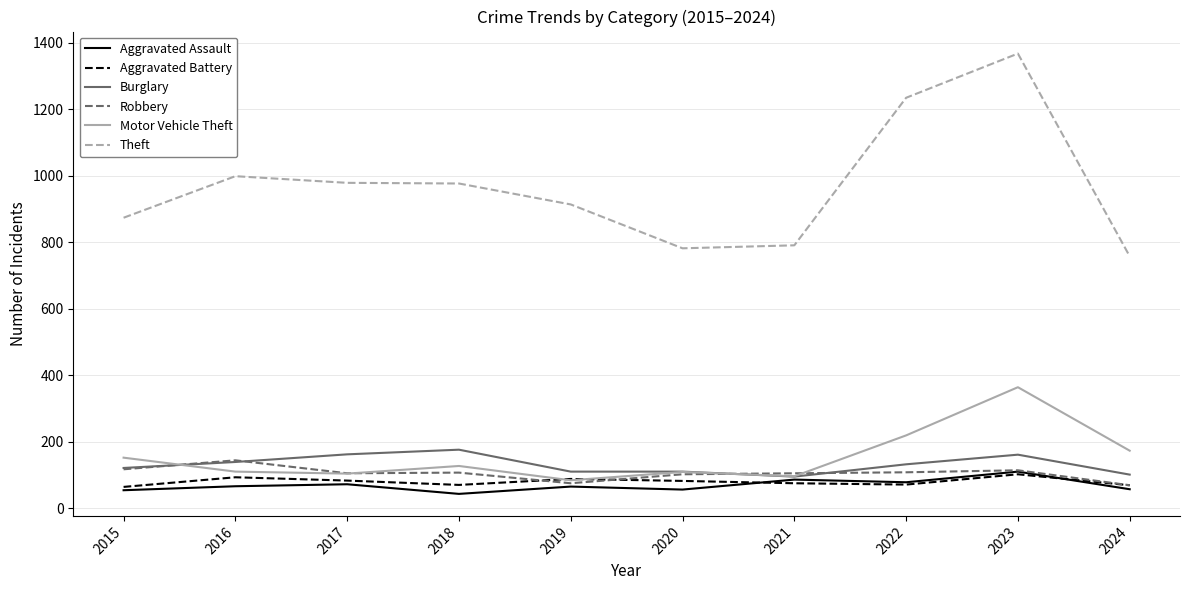

At which category is the sum across all series the highest?

2023